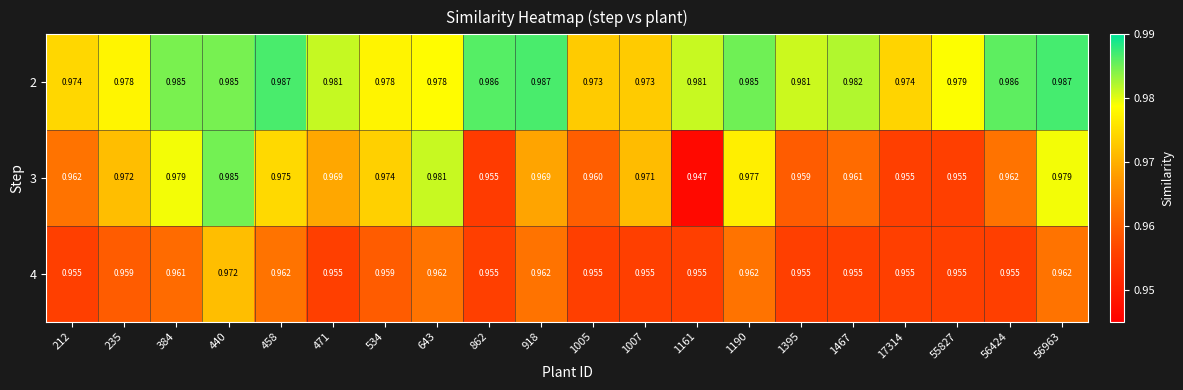

Is the value of 3 at 1467 greater than the value of 4 at 1395?

Yes